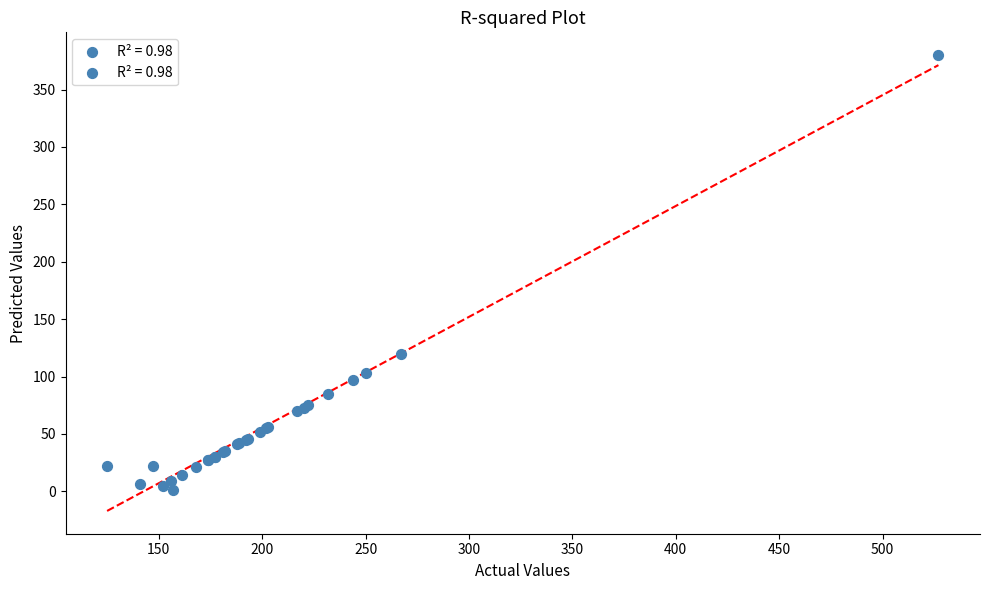

What Y value in the scatter plot is closest to 190?

120